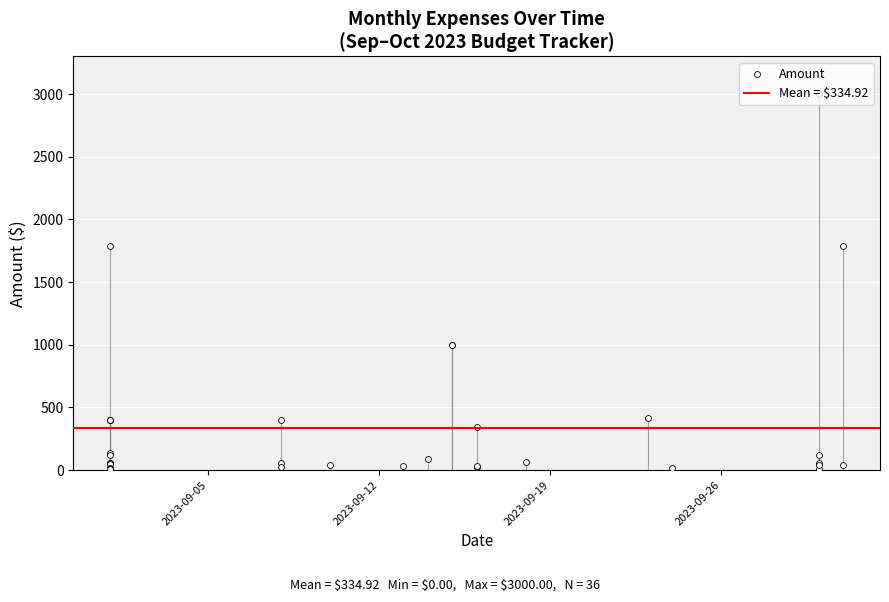

Which has a higher value, 22 or 11?

22